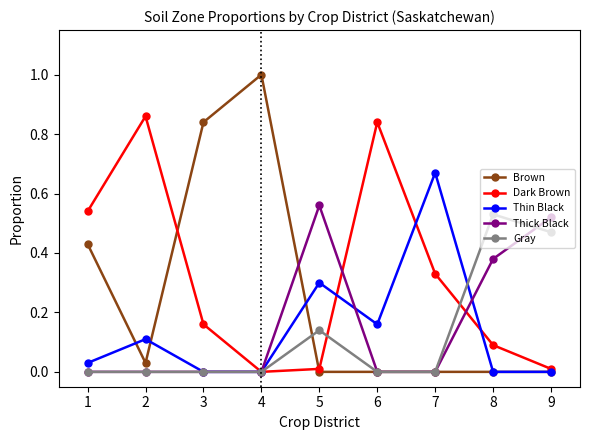

What is the sum of all Gray values?

1.1